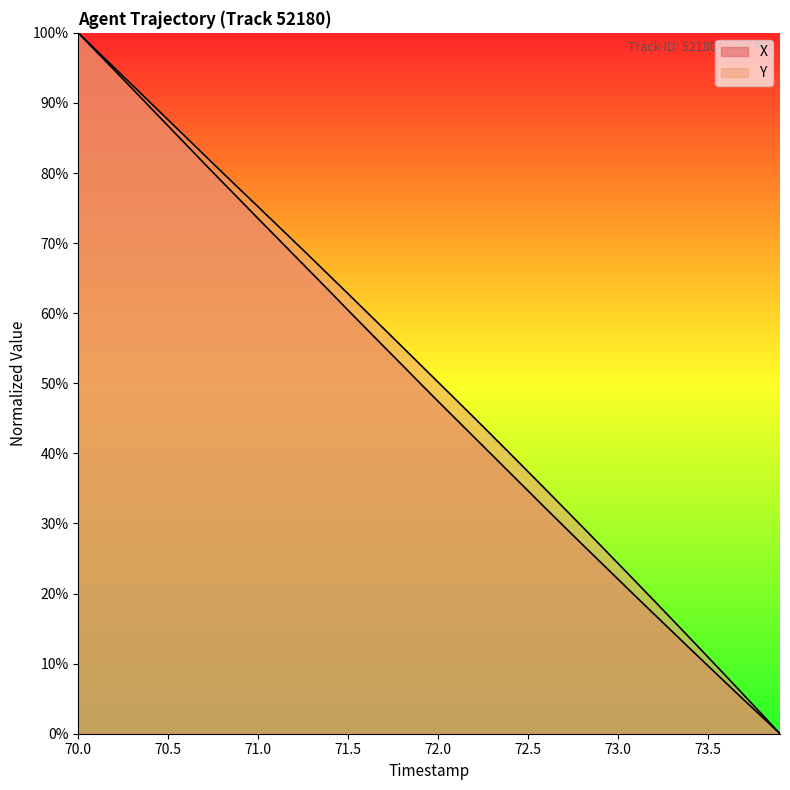

Reading left to right, what are all the values shown in this chart?

X: 100.0	97.3	94.7	92.0	89.4	86.7	84.0	81.4	78.7	76.1	73.5	70.9	68.3	65.7	63.0	60.4	57.8	55.2	52.6	50.0	47.4	44.9	42.3	39.8	37.2	34.6	32.1	29.6	27.0	24.5	22.0	19.5	17.1	14.6	12.1	9.7	7.2	4.8	2.4	0.0
Y: 100.0	97.5	95.0	92.5	90.1	87.6	85.1	82.6	80.1	77.6	75.2	72.7	70.2	67.8	65.3	62.8	60.3	57.7	55.2	52.7	50.2	47.6	45.1	42.5	40.0	37.4	34.8	32.2	29.6	26.9	24.3	21.6	19.0	16.3	13.6	10.9	8.2	5.5	2.8	0.0